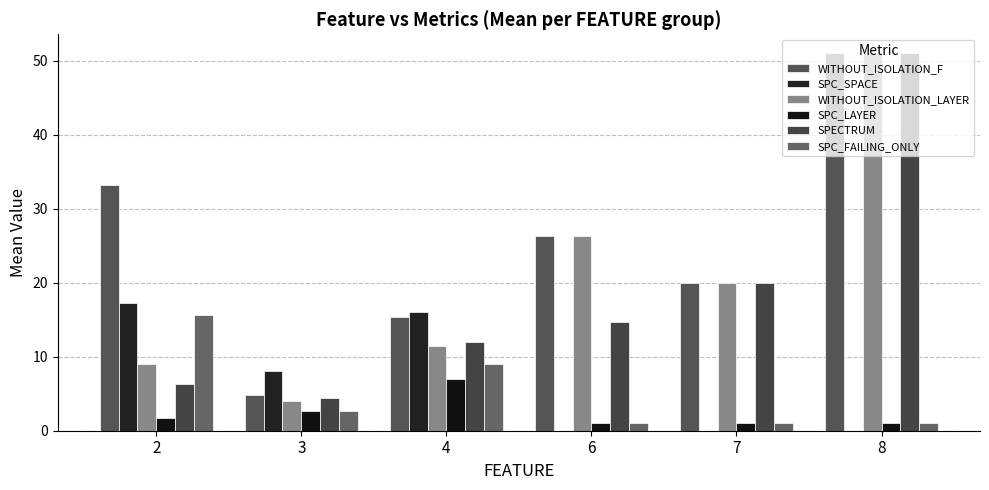

Is the value of WITHOUT_ISOLATION_LAYER at 6 greater than the value of SPC_LAYER at 6?

Yes